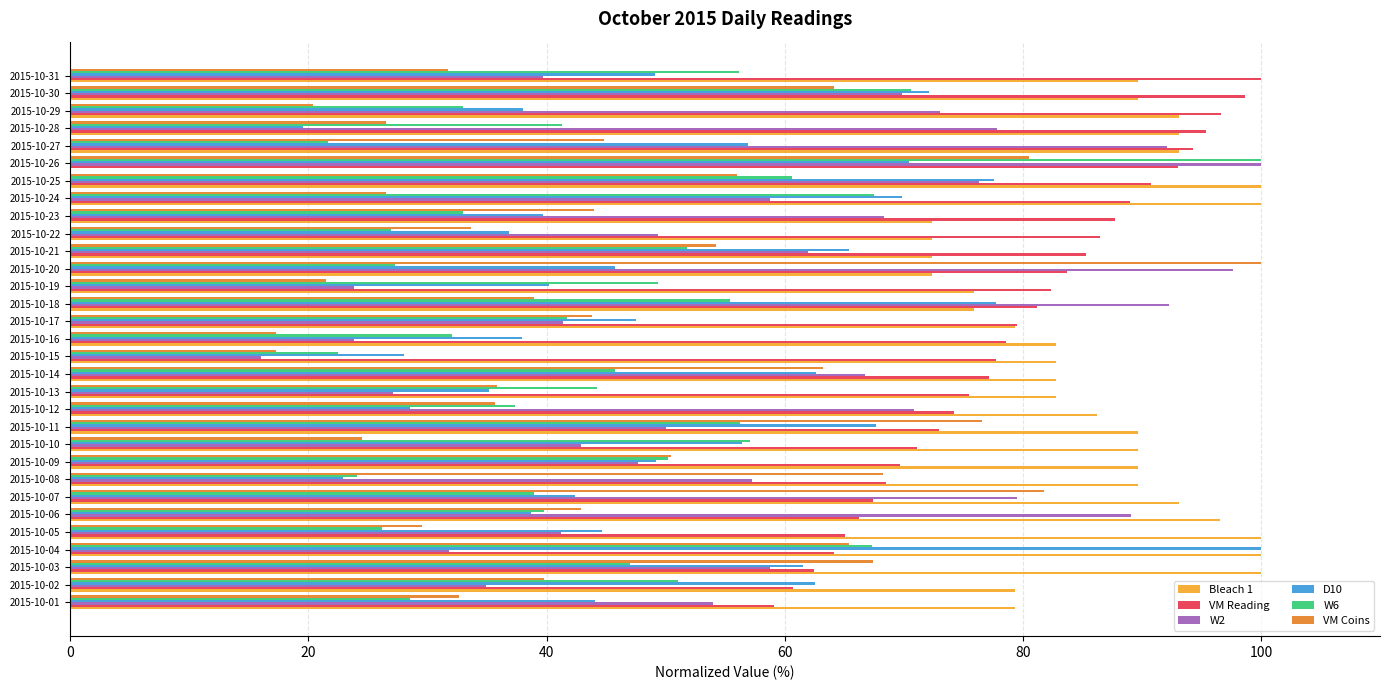

What is the average value of the W6 series?

45.3